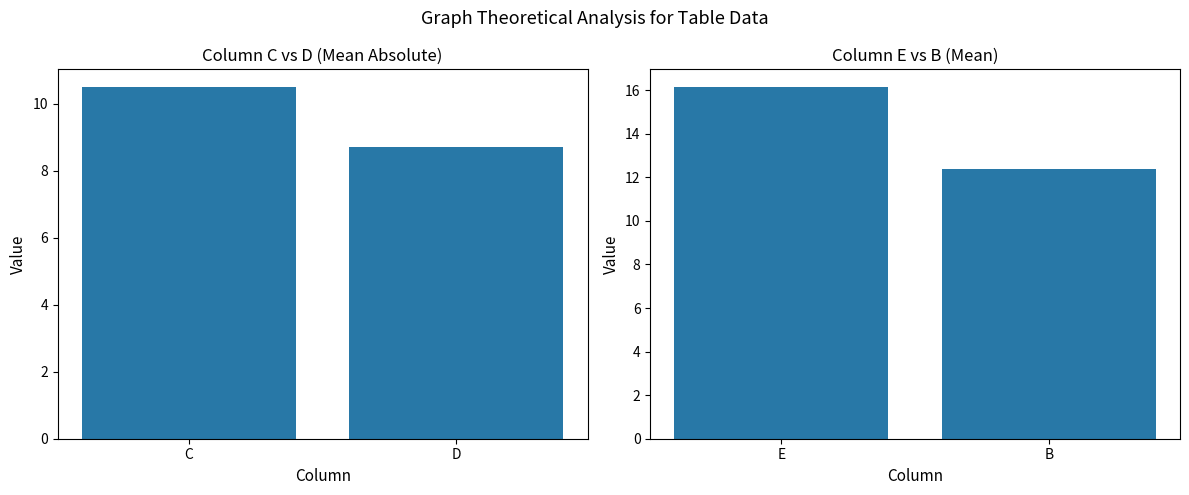

At which category does the chart reach its minimum across all series?

D